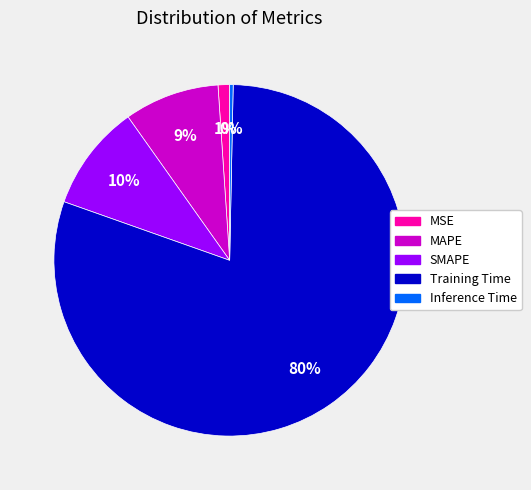

Which slice is the smallest?

Inference Time